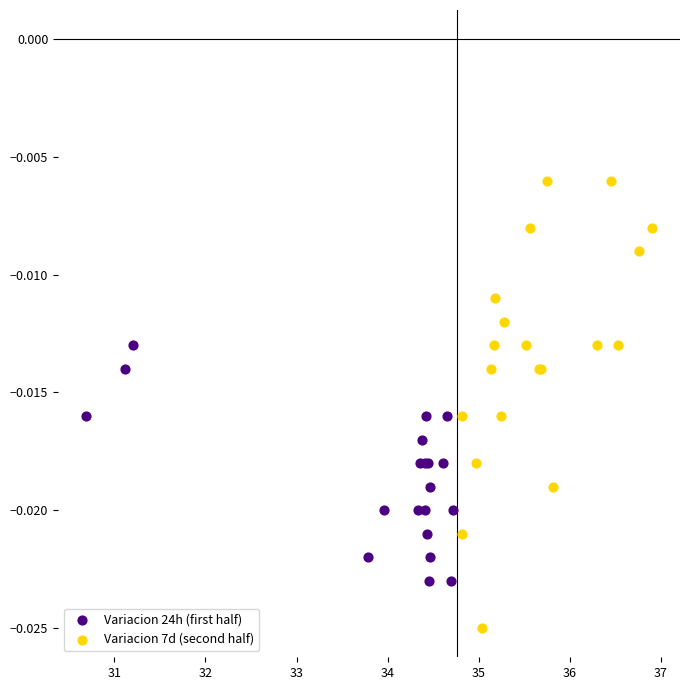

Which series contains the lowest Y value?

Variacion 7d (second half)